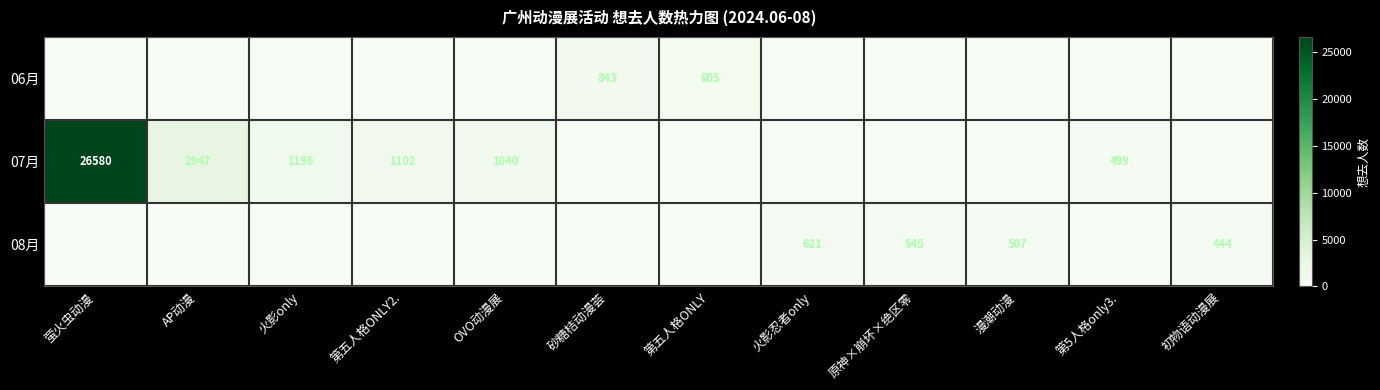

Reading left to right, list all the values displayed in this chart.

row_0: 0	0	0	0	0	843	805	0	0	0	0	0
row_1: 26580	2947	1196	1102	1040	0	0	0	0	0	499	0
row_2: 0	0	0	0	0	0	0	621	545	507	0	444